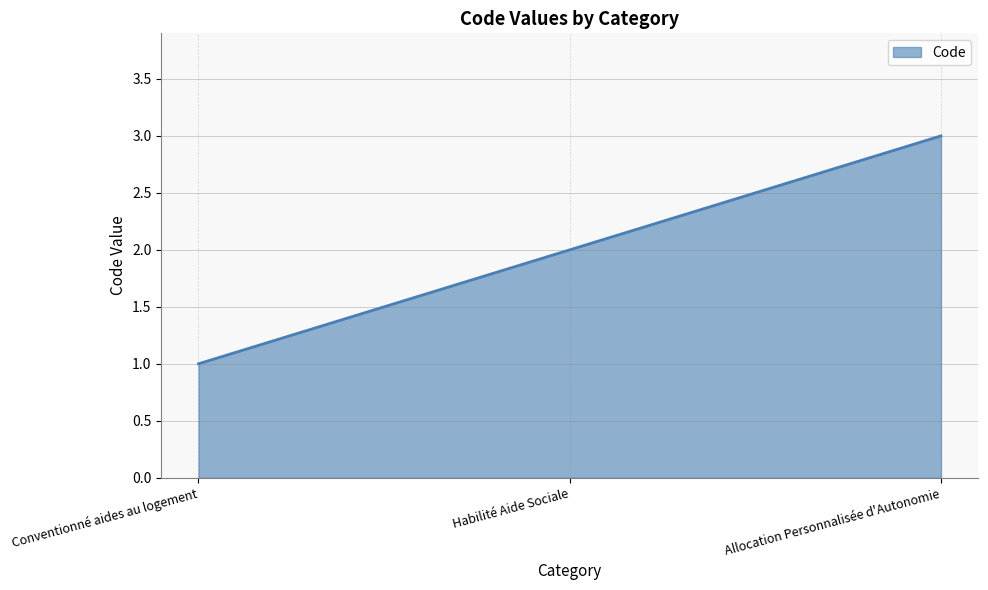

Reading left to right, list all the values displayed in this chart.

1	2	3